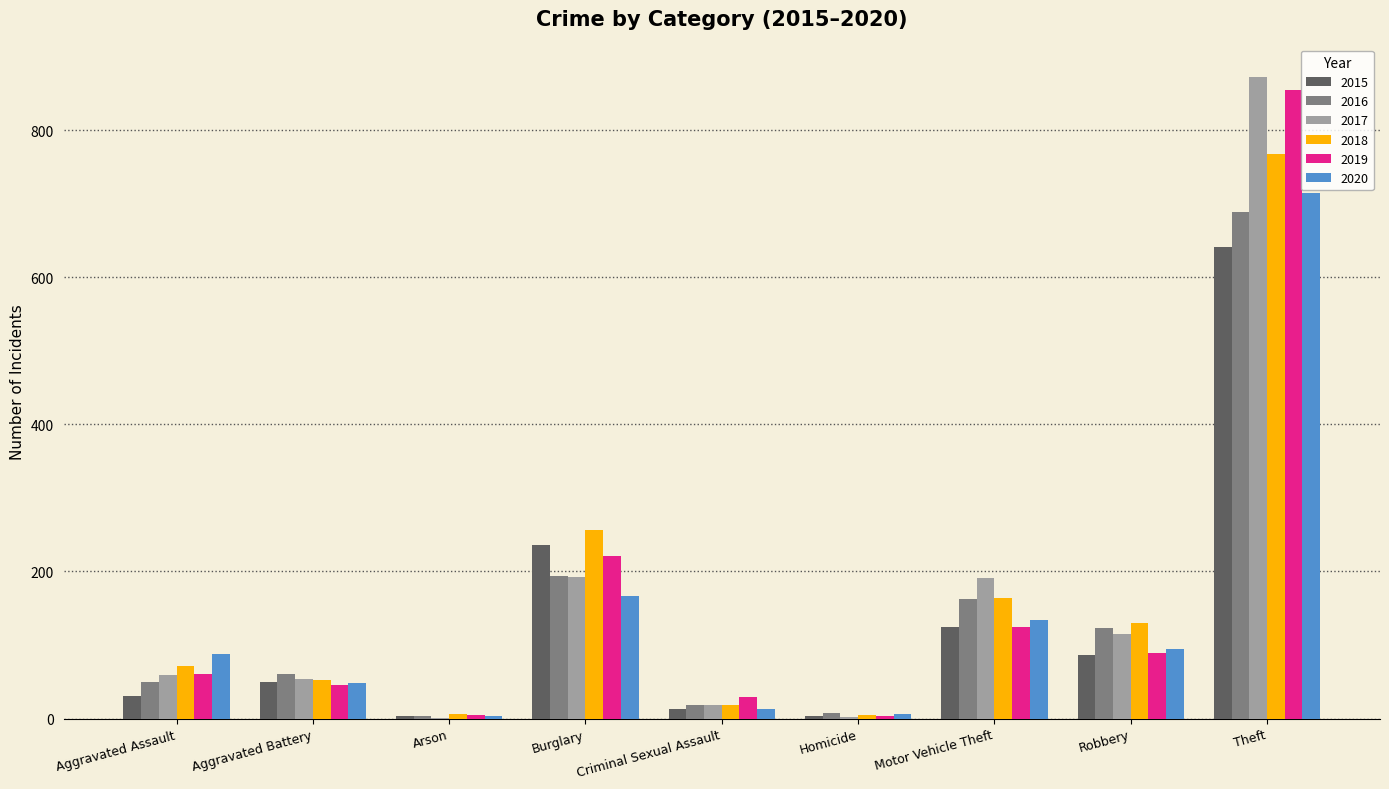

At which category does the chart reach its peak across all series?

Theft